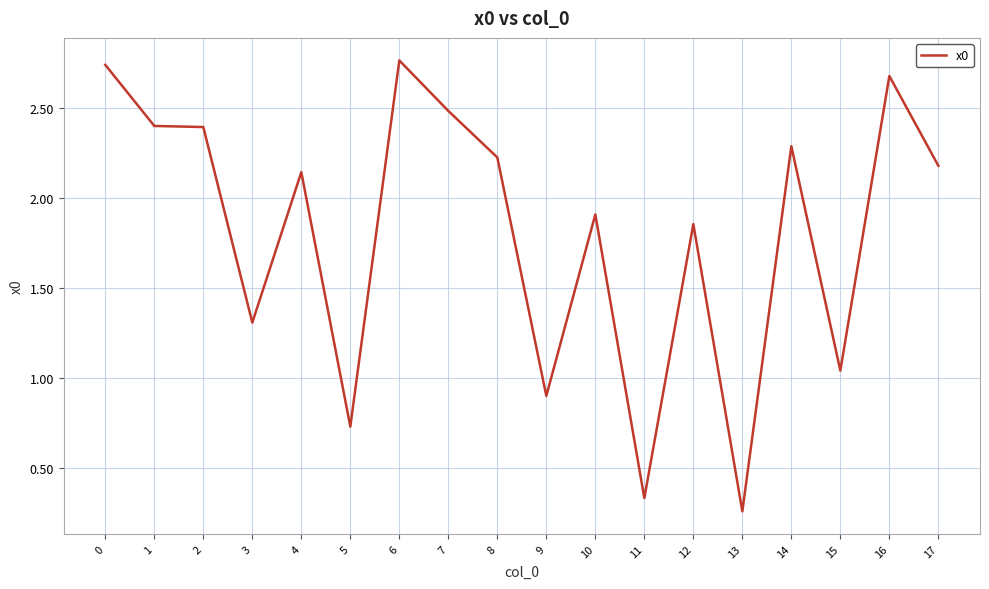

What is the average value?

1.8